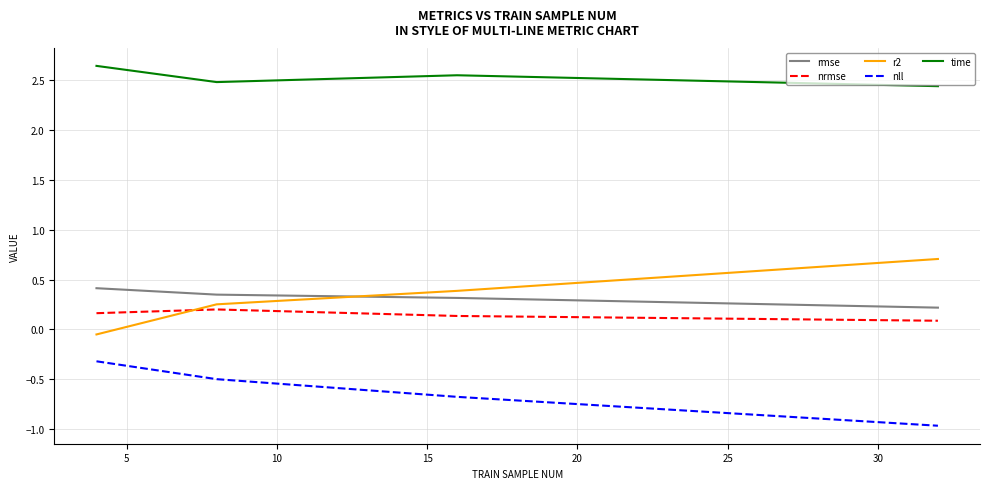

Which series has the widest spread of values?

r2